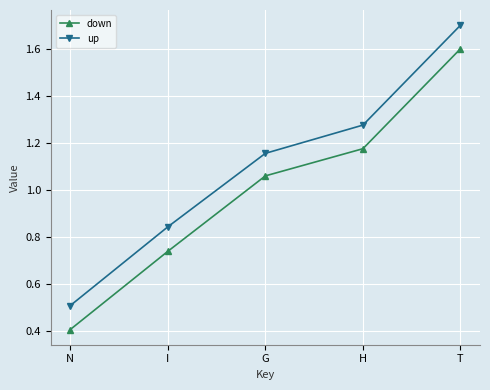

What are all the series names shown in the legend?

down, up